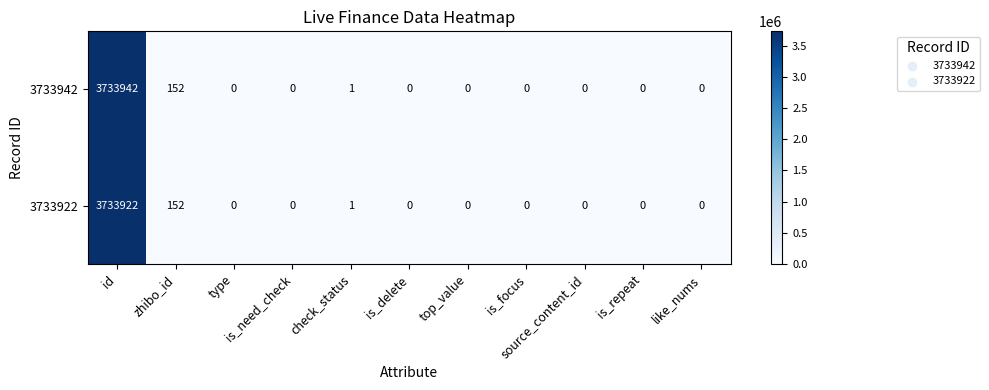

Rank the series by their average value, from lowest to highest.

3733922, 3733942